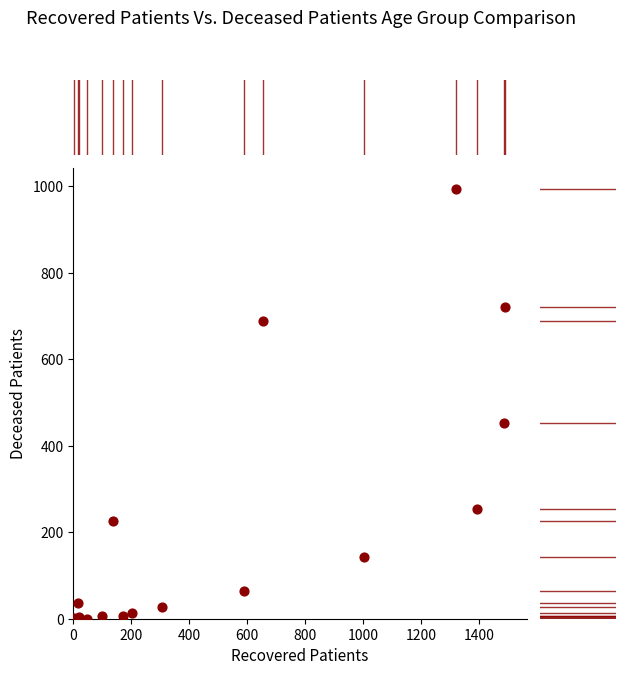

What is the range of X values (max minus min)?

1487